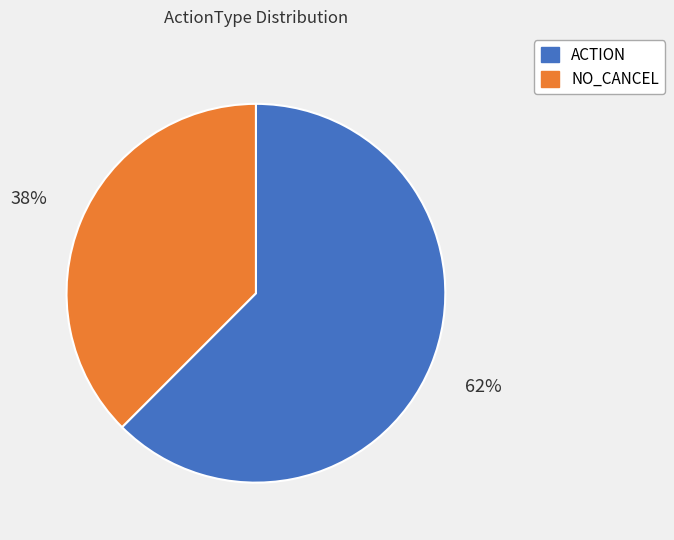

Do NO_CANCEL and ACTION together represent more than half of the pie?

Yes